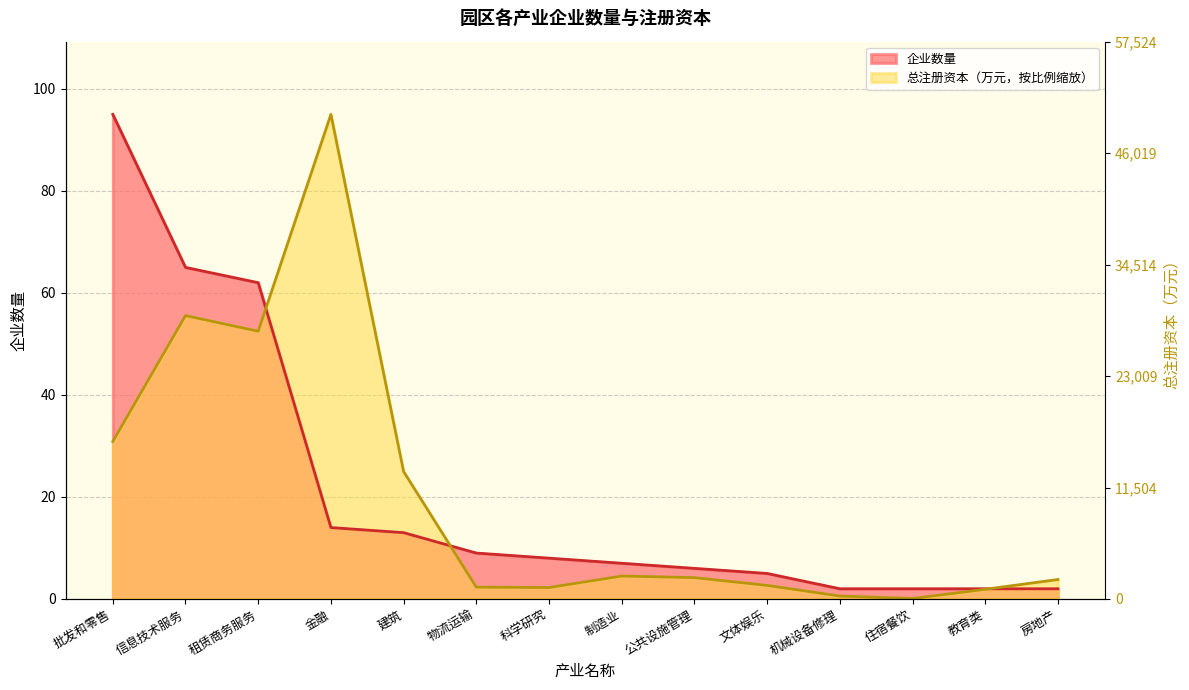

Reading left to right, what are all the values shown in this chart?

企业数量: 95.0	65.0	62.0	14.0	13.0	9.0	8.0	7.0	6.0	5.0	2.0	2.0	2.0	2.0
总注册资本(百万): 30.9	55.6	52.5	95.0	25.0	2.3	2.2	4.5	4.2	2.7	0.6	0.1	1.9	3.8